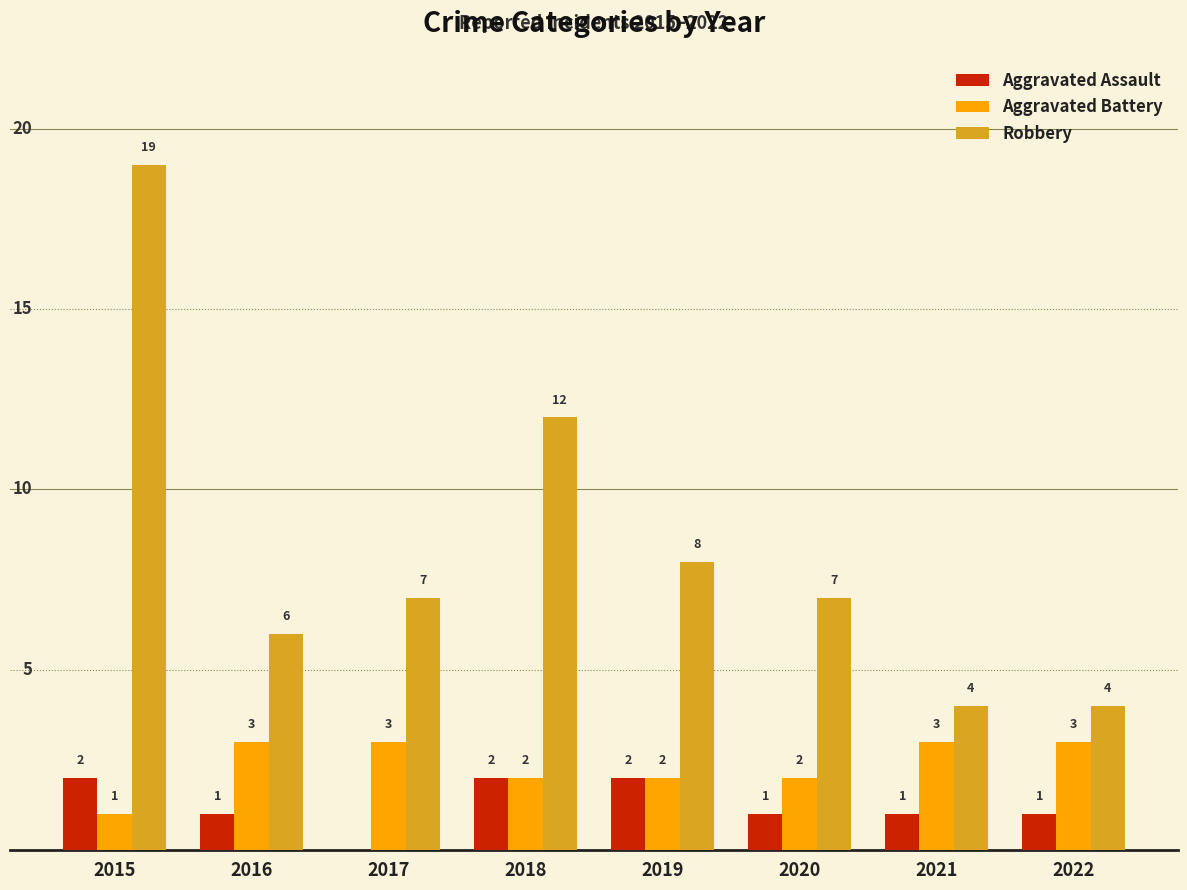

Are the bars grouped side by side (vs. stacked)?

Yes